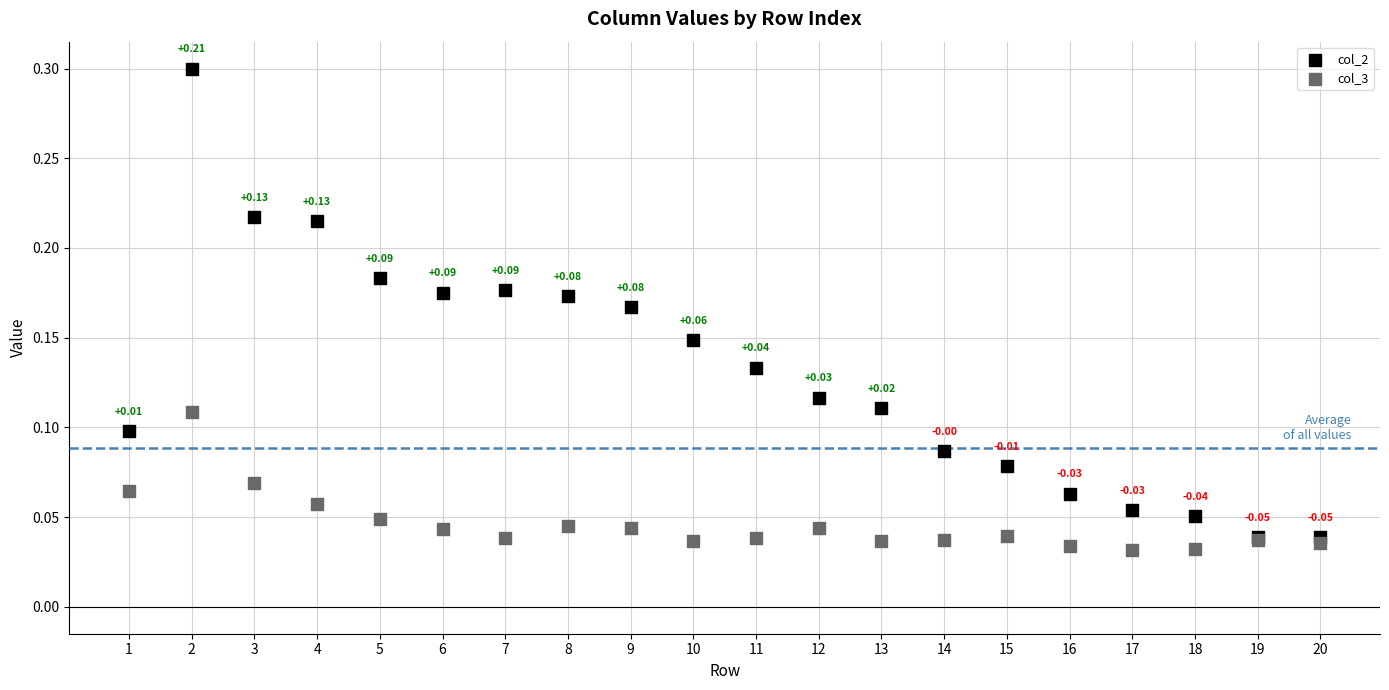

What are all the series names shown in the legend?

col_2, col_3